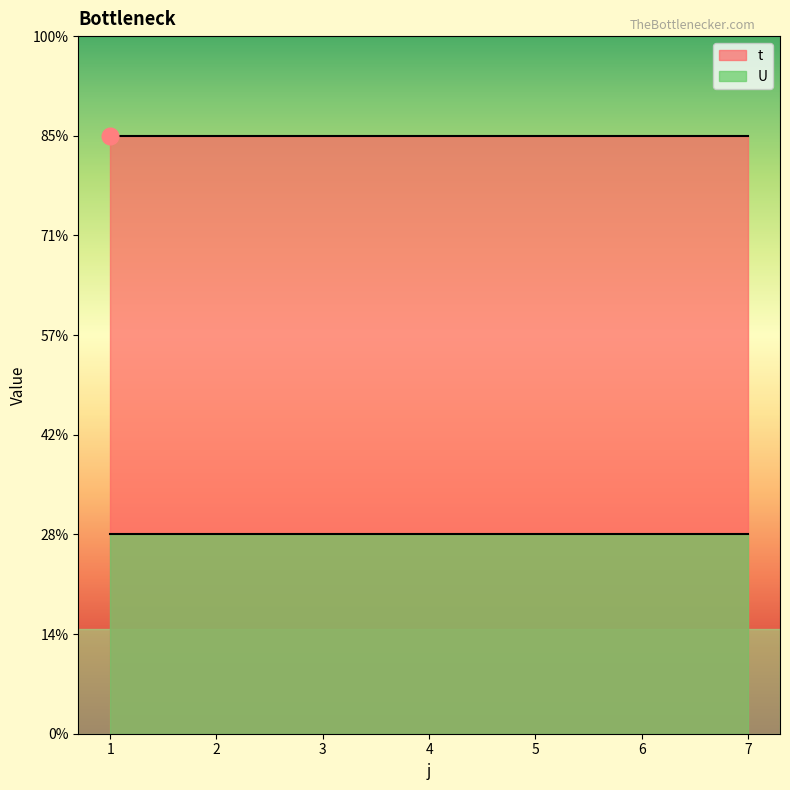

At which category does the chart reach its peak across all series?

1